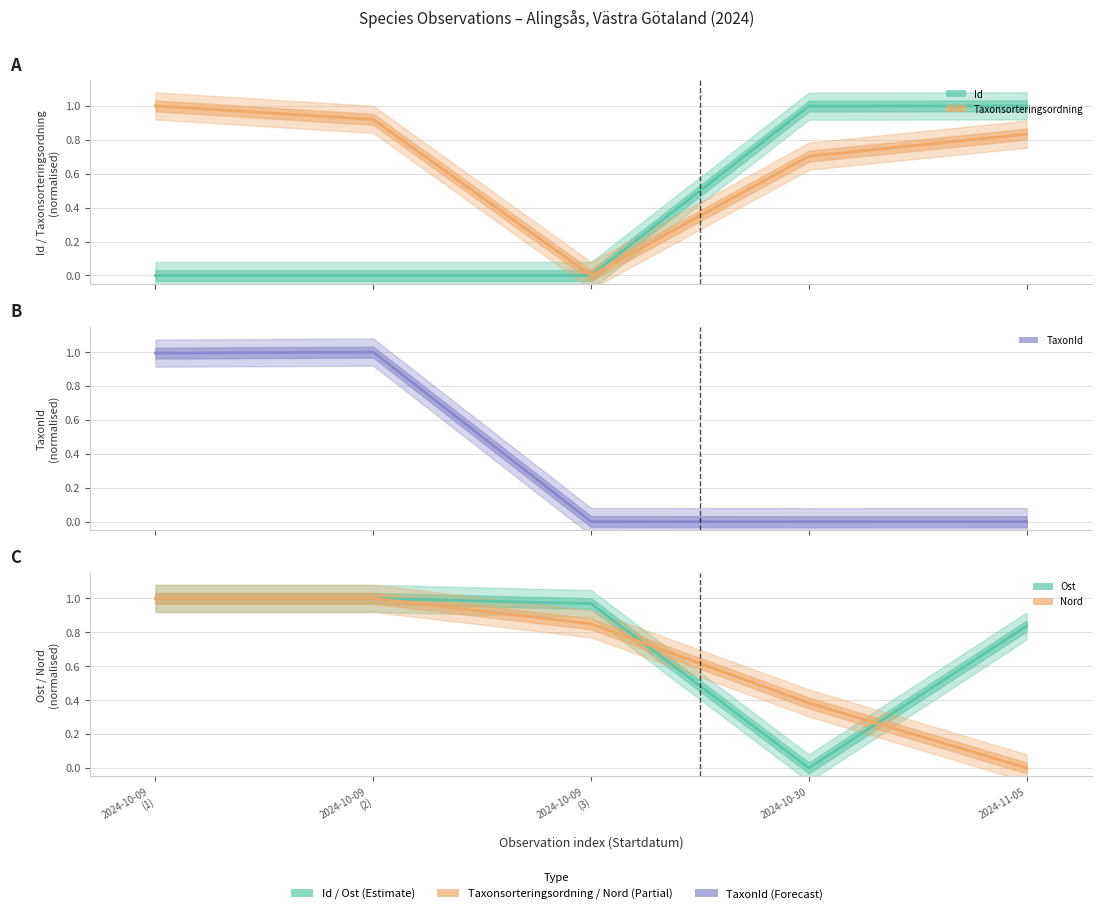

Reading left to right, list all the values displayed in this chart.

Id: 0.0	0.0	0.0	1.0	1.0
Taxonsorteringsordning: 1.0	0.9	0.0	0.7	0.8
TaxonId: 1.0	1.0	0.0	0.0	0.0
Ost: 1.0	1.0	1.0	0.0	0.8
Nord: 1.0	1.0	0.8	0.4	0.0